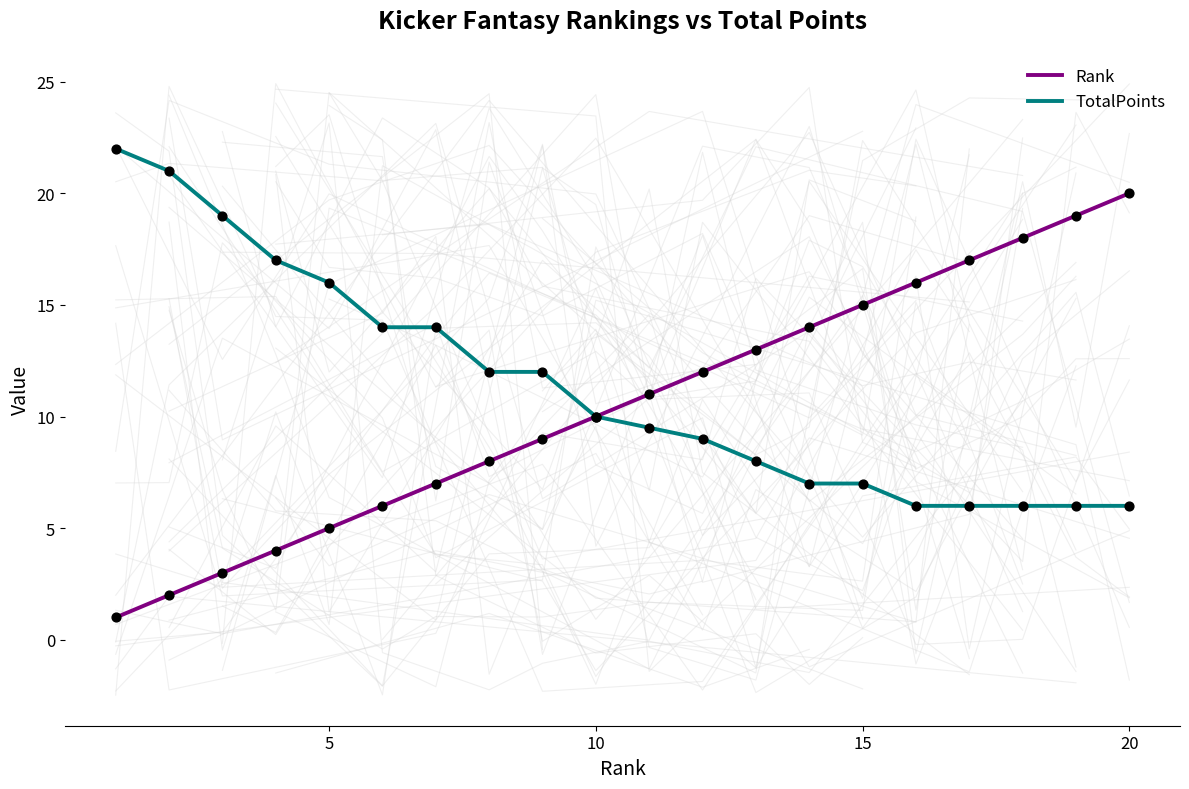

The value of Rank at 15 is 10.3. True or false?

False